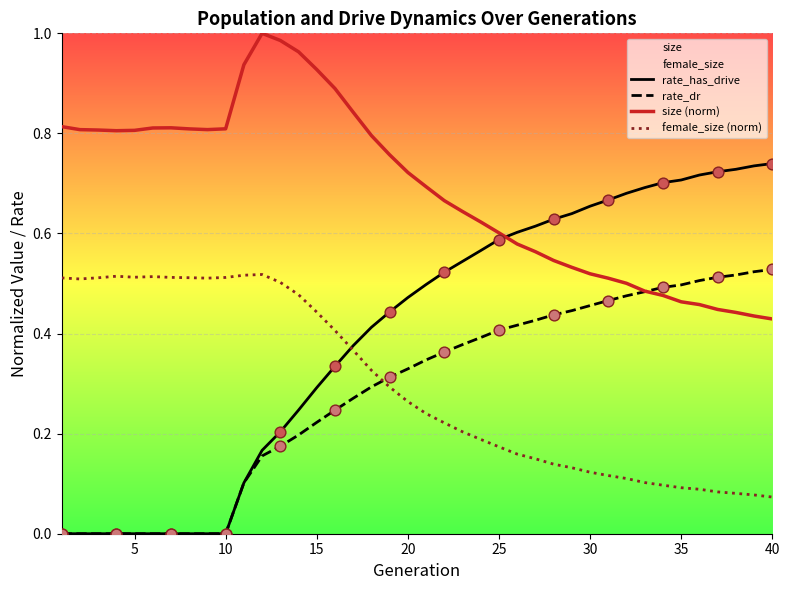

Which series has the largest Y range (max minus min)?

rate_has_drive